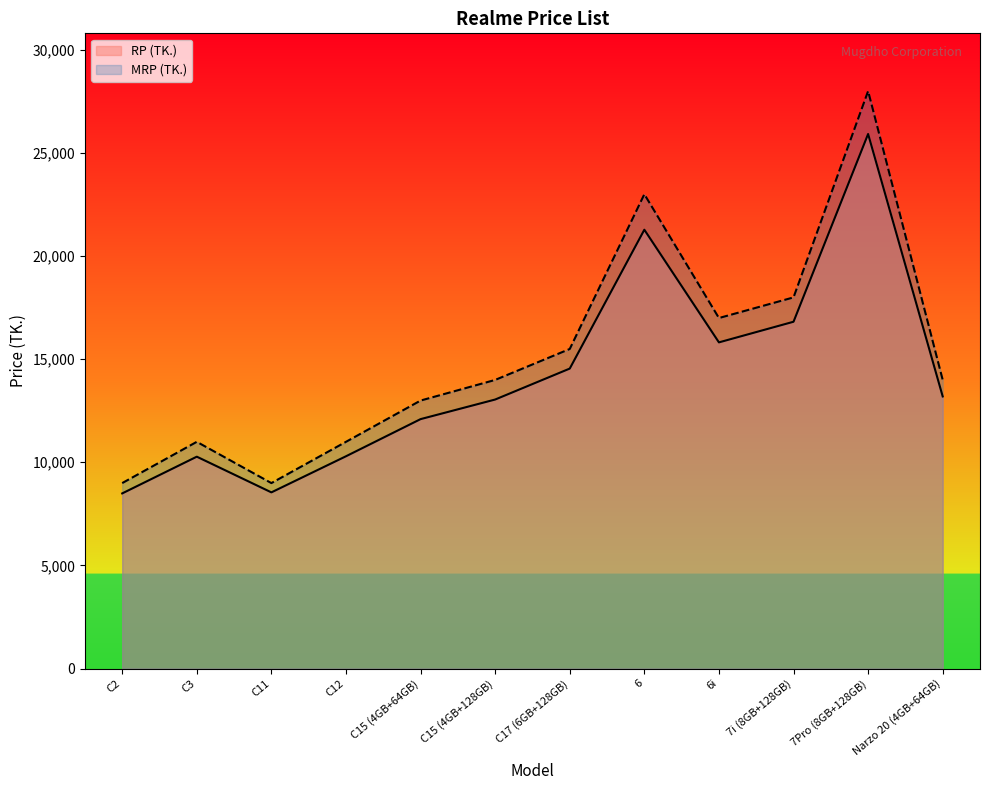

Is it true that RP (TK.) equals 7915 at 7Pro (8GB+128GB)?

False